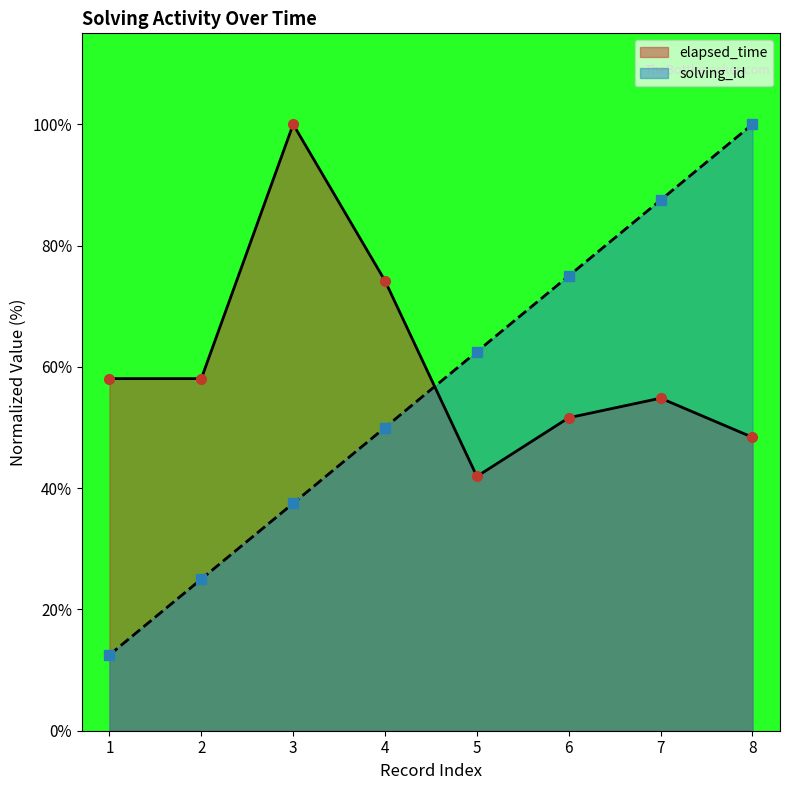

How many lines are shown in the chart?

2